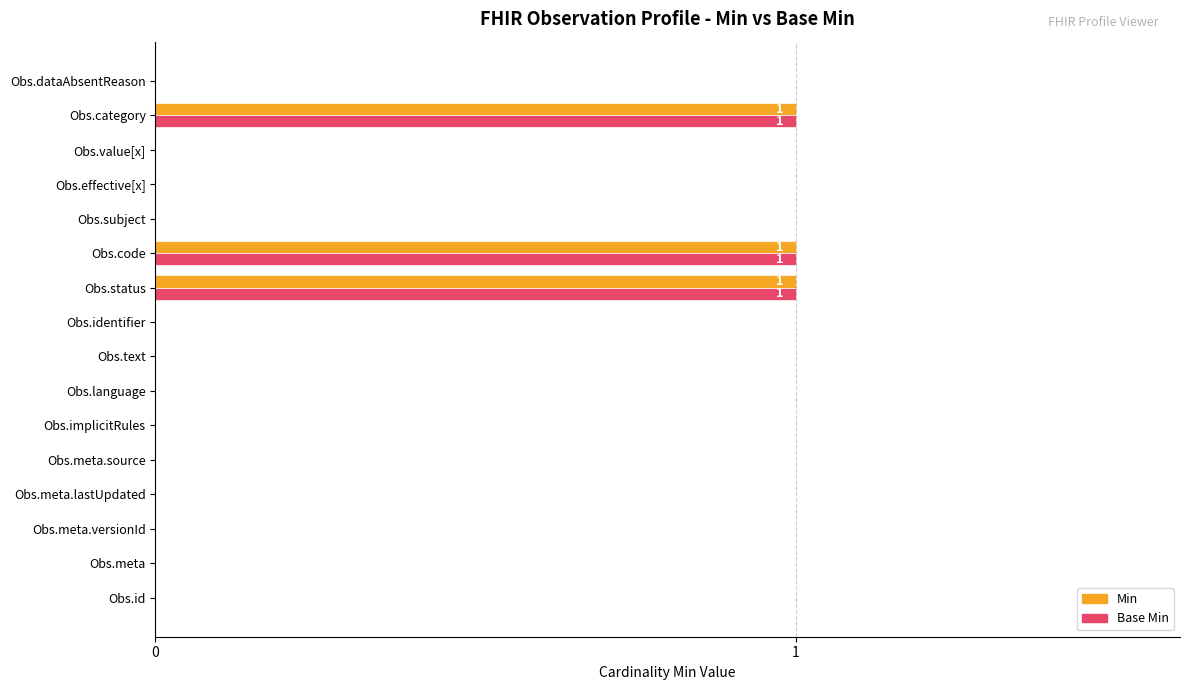

True or false: Min has a value of 0 at Obs.status.

False